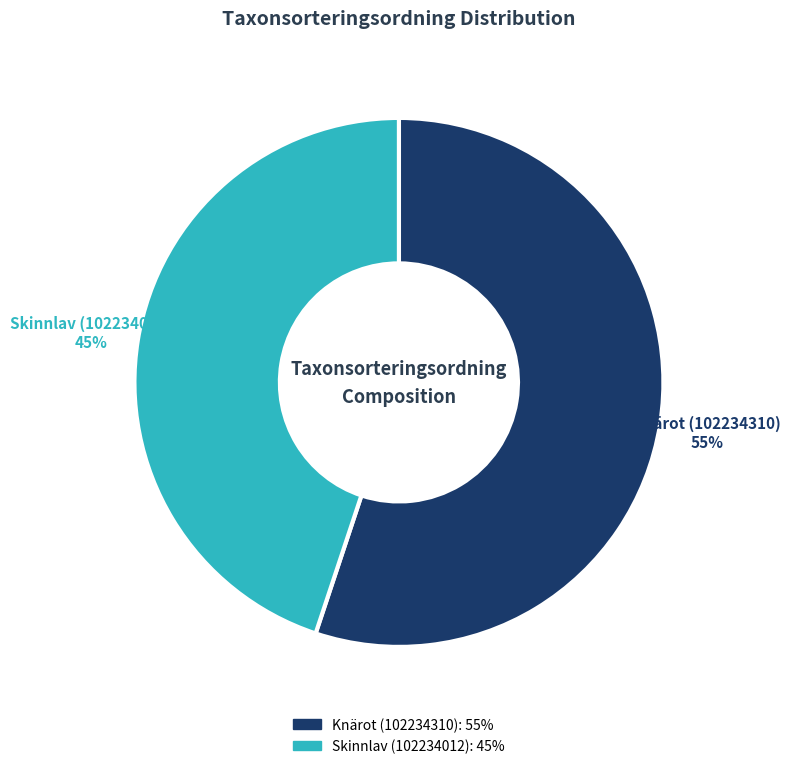

To the nearest percent, what is the difference between the largest and smallest slice percentages?

10%